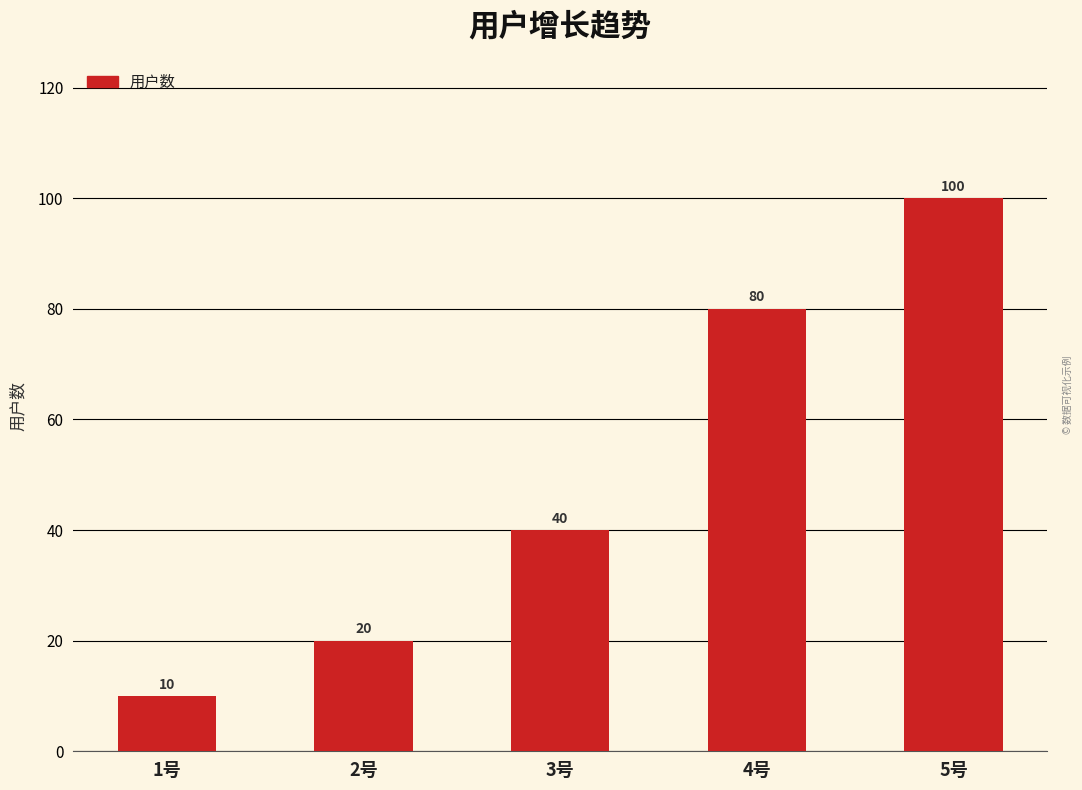

What is the label of the 4th bar from the right?

2号